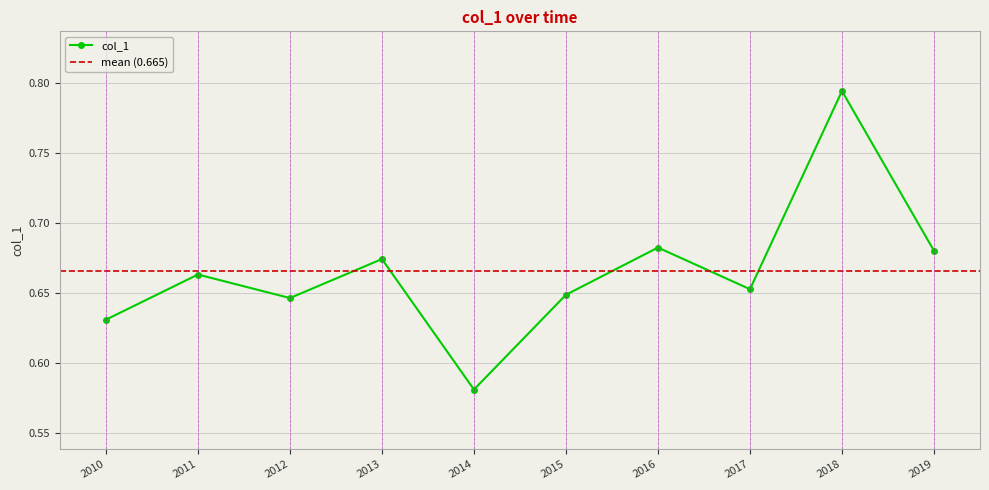

Reading right to left, transcribe all the data shown in this chart.

0.7	0.8	0.7	0.7	0.6	0.6	0.7	0.6	0.7	0.6